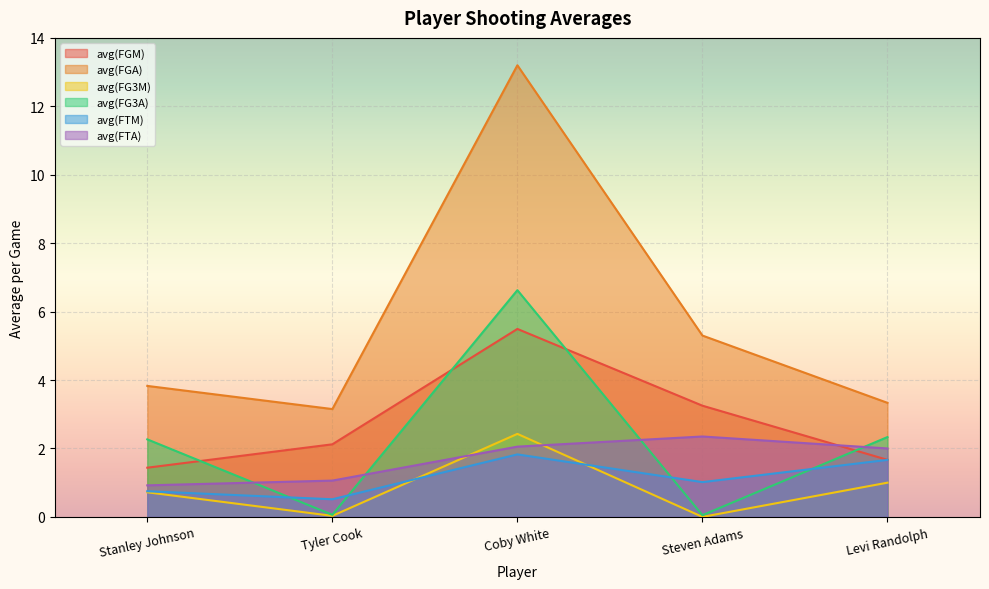

Is it true that avg(FTA) equals 2.0 at Levi Randolph?

True